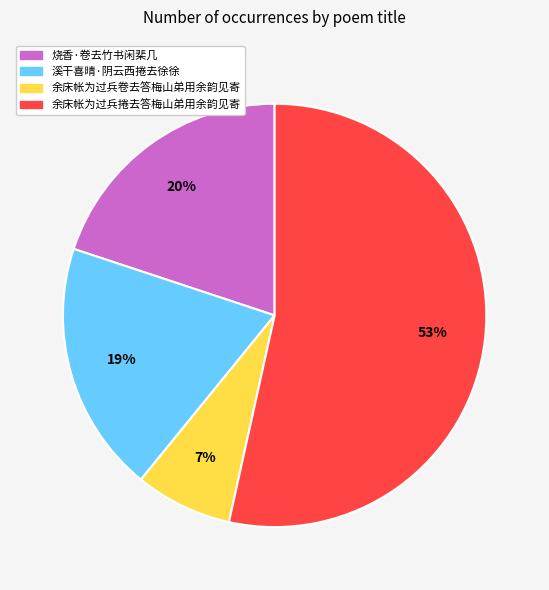

What percentage is the 烧香·卷去竹书闲棐几 slice, to the nearest percent?

20%